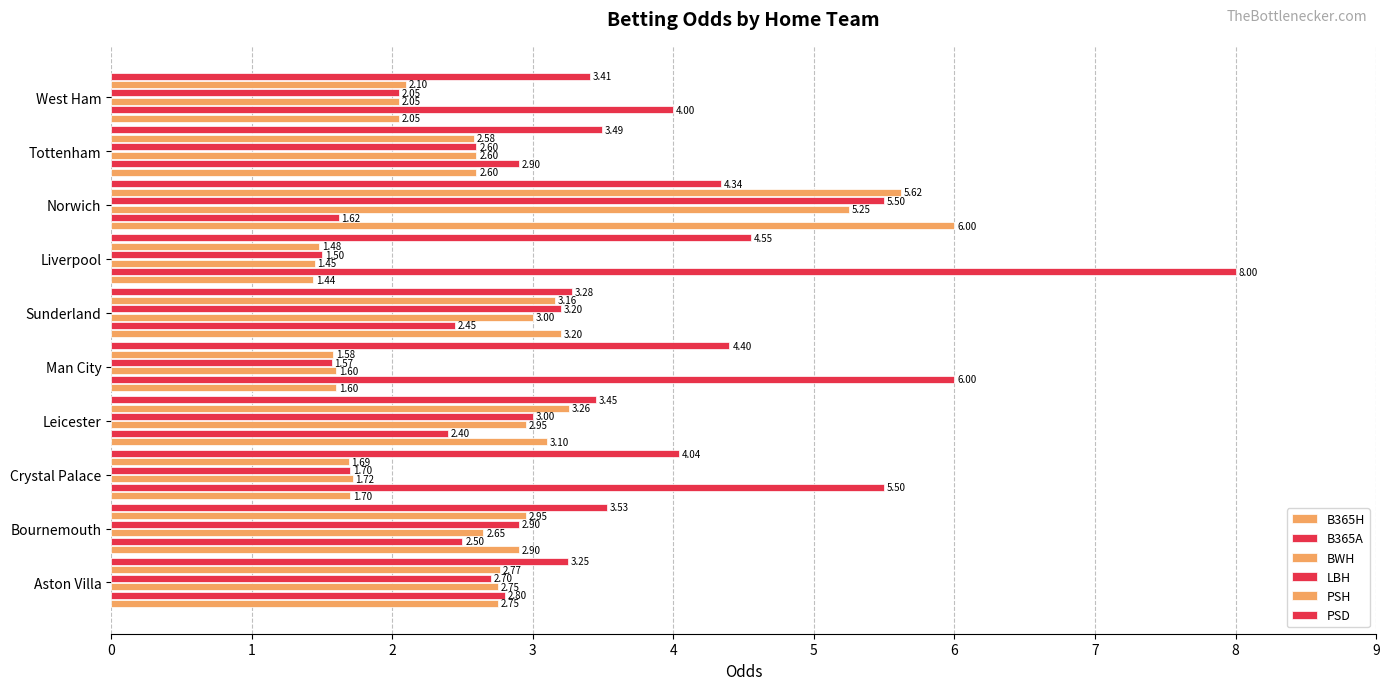

How many categories are shown in the chart?

10